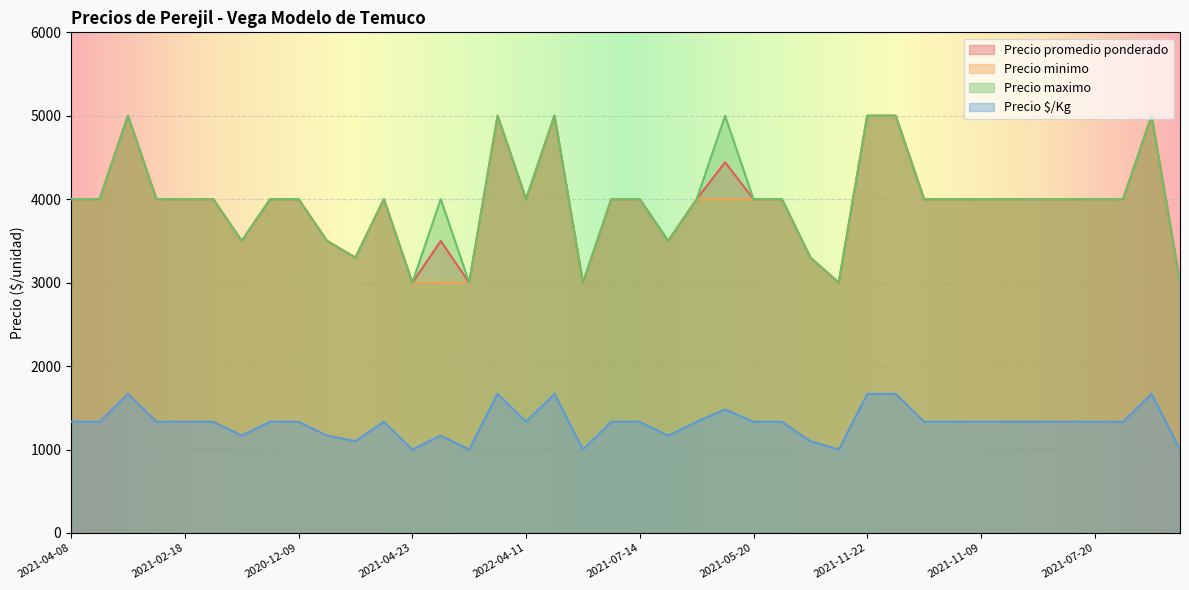

Which series changed the most between 2021-06-24 and 2022-01-11?

Precio promedio ponderado